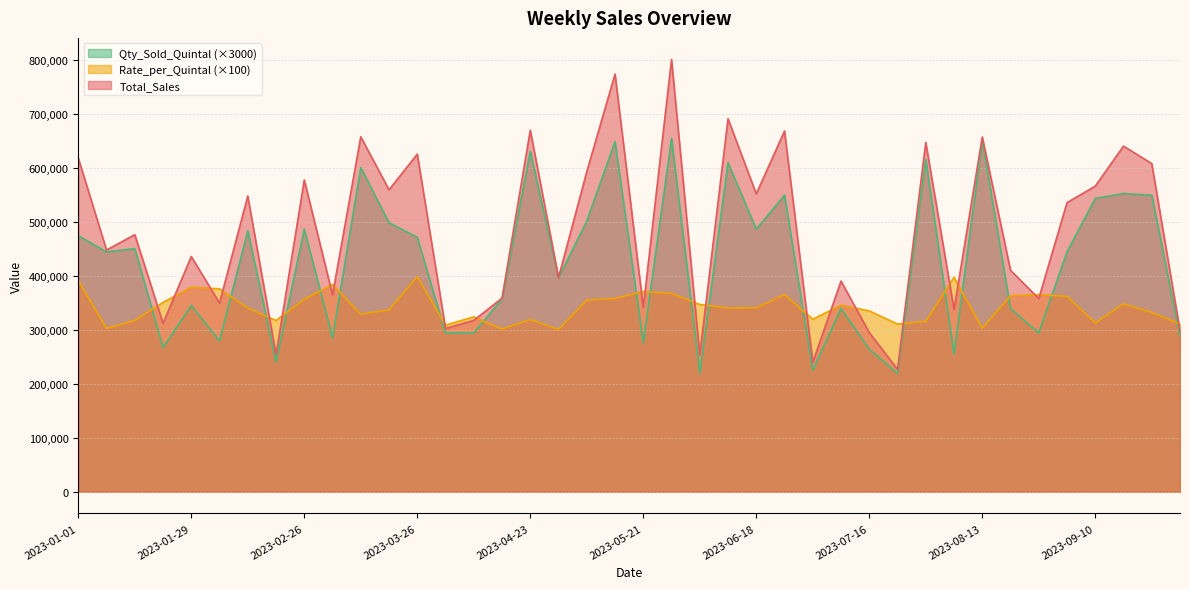

What is the difference between the maximum and minimum values in the Qty_Sold_Quintal series?

435000